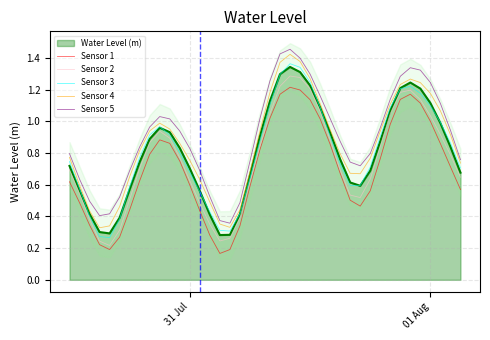

True or false: Sensor 3 and Sensor 5 intersect in this chart.

False